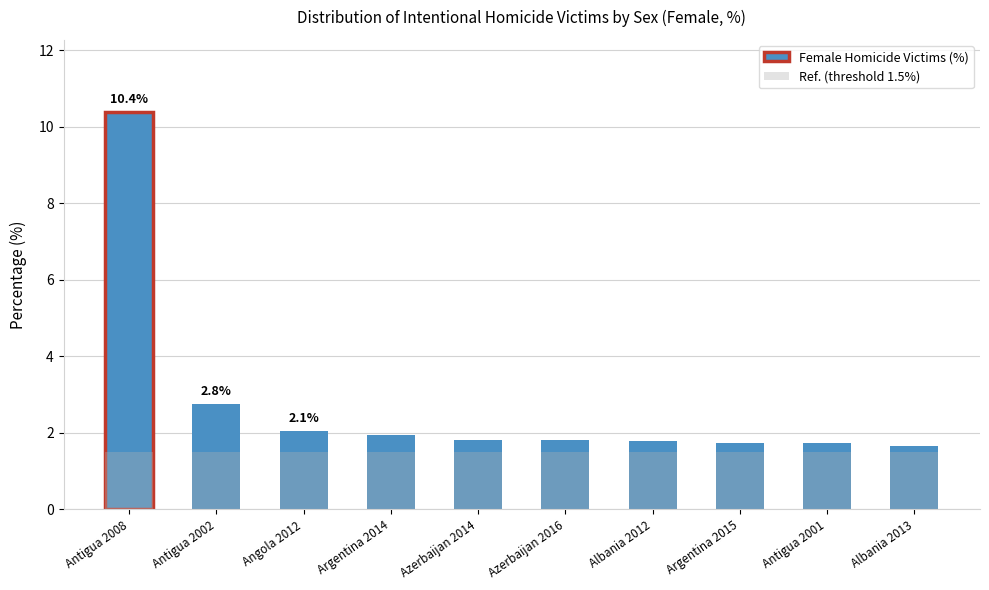

Is it true that Ref. (threshold 1.5%) equals 2.1 at Albania 2012?

False